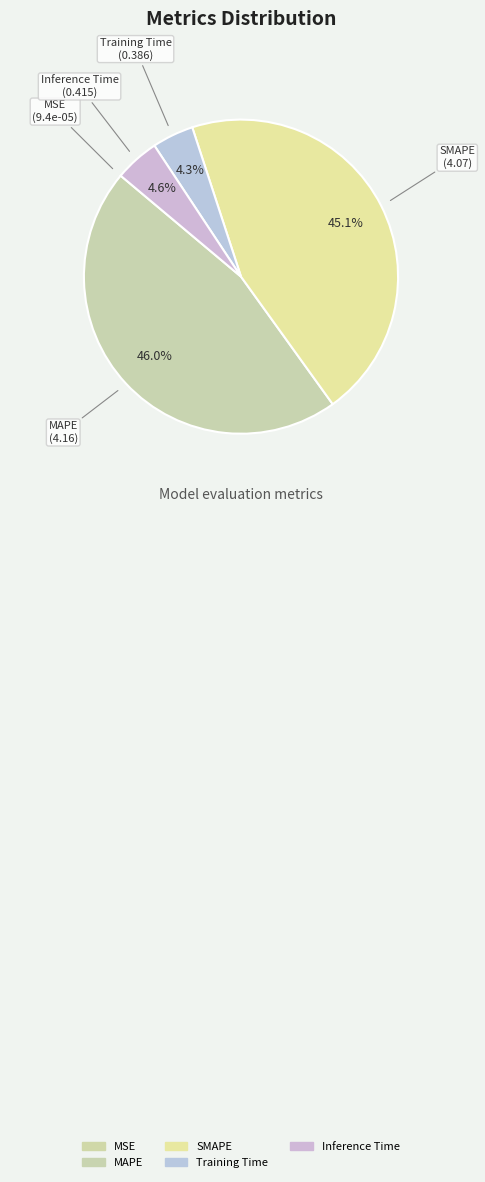

The Inference Time slice represents 5% of the pie. True or false?

True